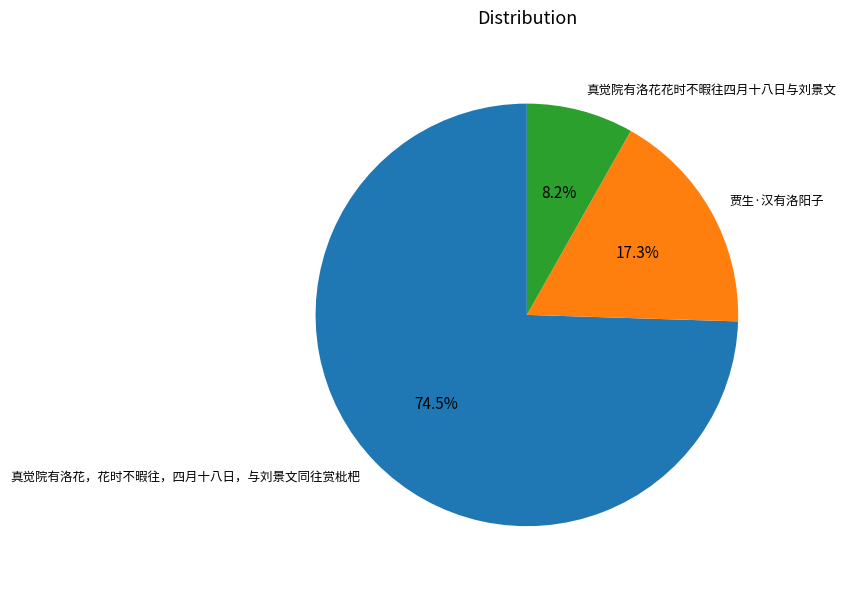

What is the majority slice?

真觉院有洛花，花时不暇往，四月十八日，与刘景文同往赏枇杷